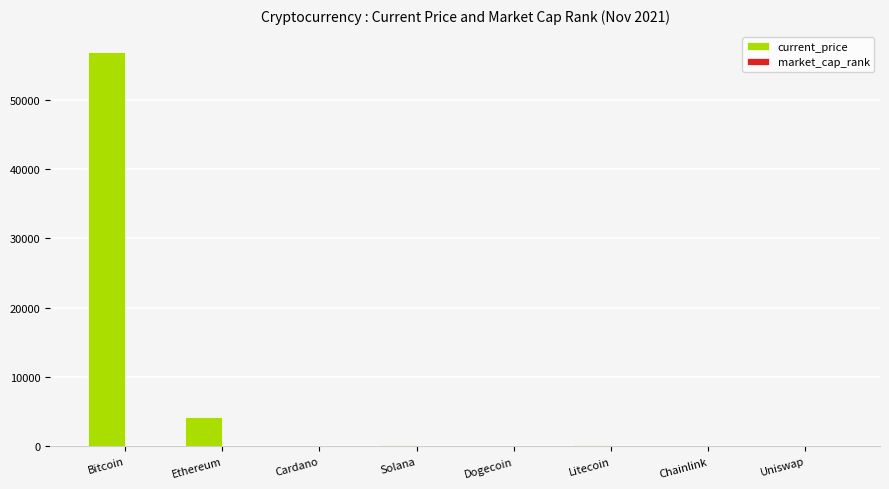

Where does the current_price series first go above 210?

Bitcoin